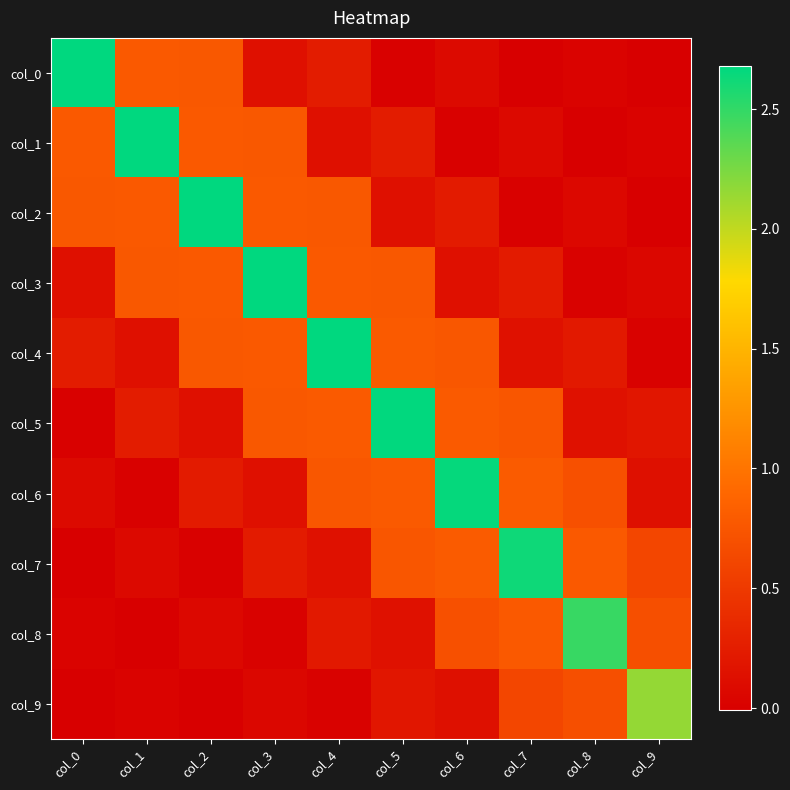

Which label corresponds to the largest value in the chart?

col_0